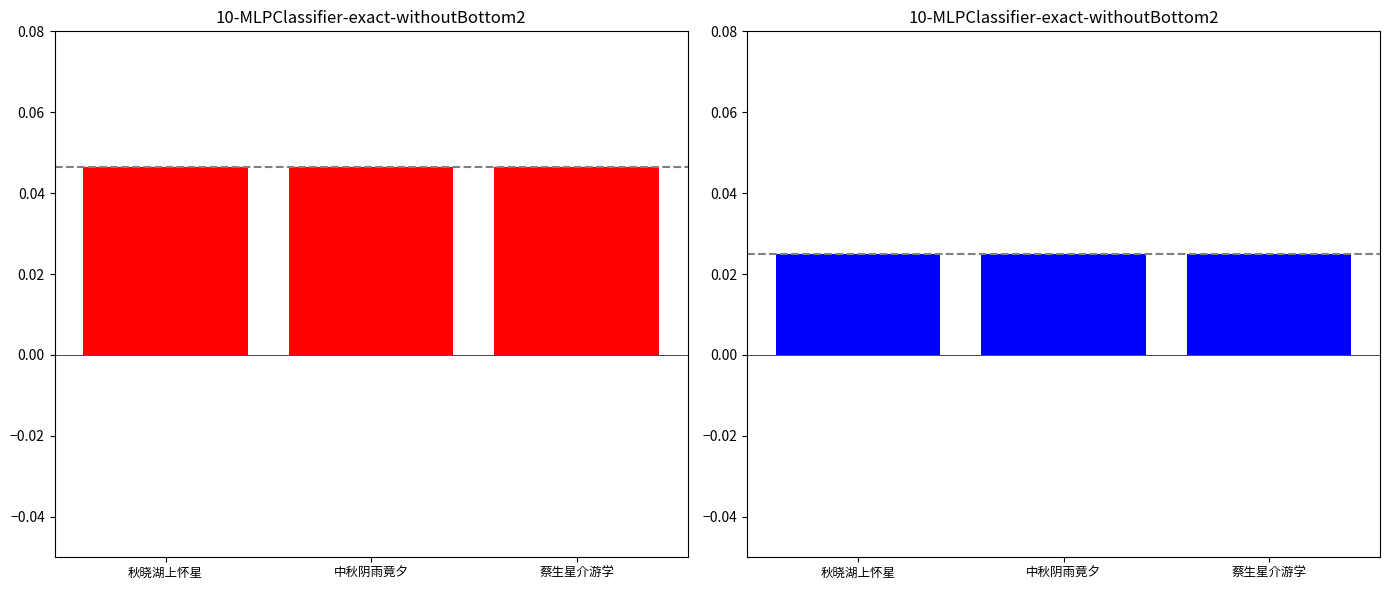

What is the label of the 2nd bar from the right?

中秋阴雨竟夕